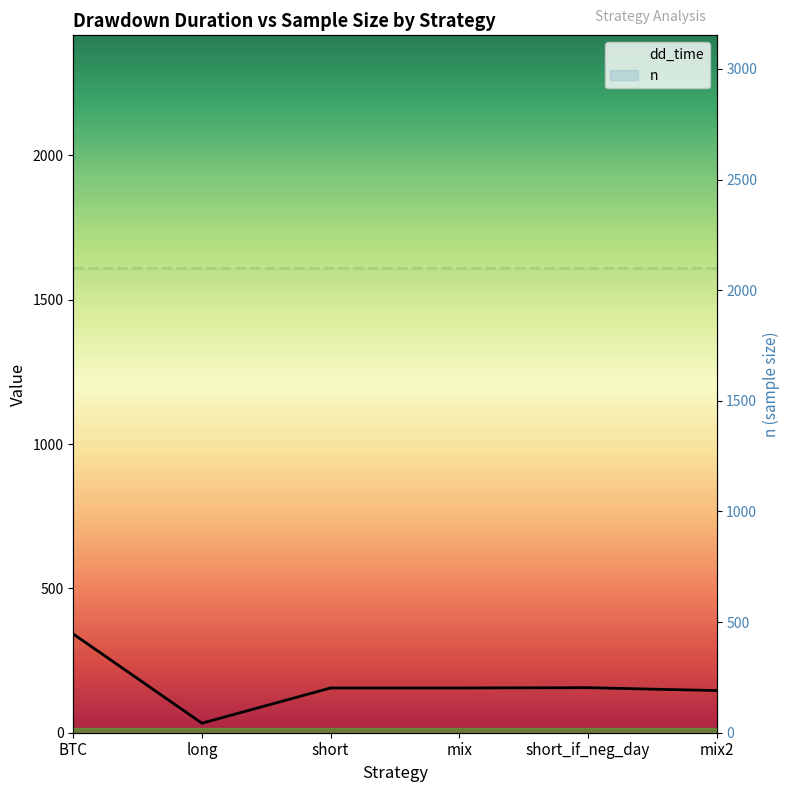

Reading left to right, what are all the values shown in this chart?

dd_time: BTC=342	long=33	short=155	mix=155	short_if_neg_day=156	mix2=146
n: BTC=2101	long=2101	short=2101	mix=2101	short_if_neg_day=2101	mix2=2101